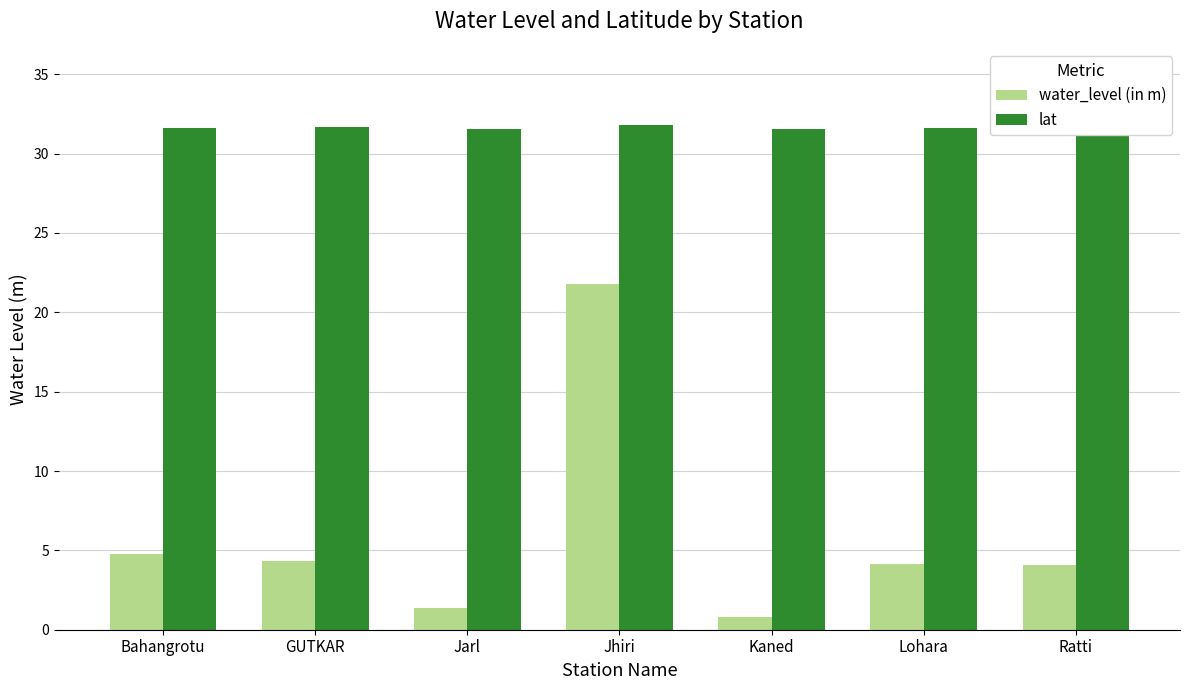

Which series has the largest total across all categories?

lat